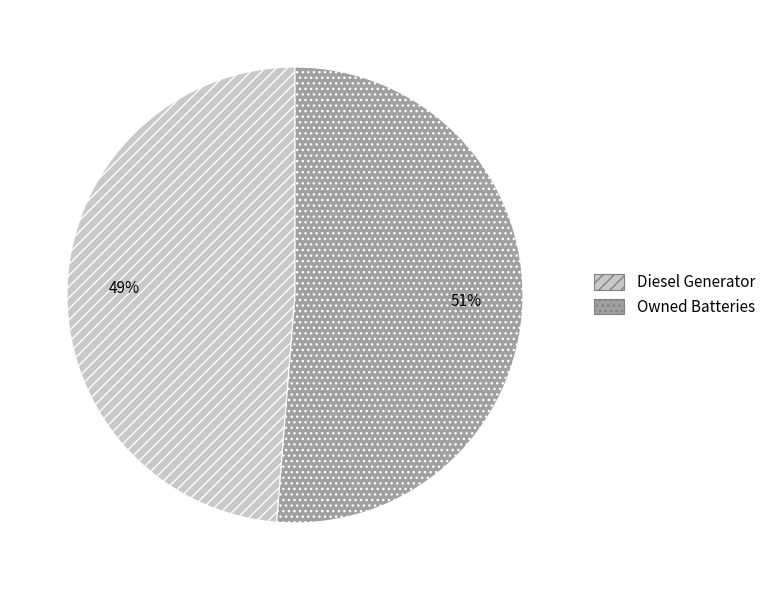

To the nearest percent, what portion does Owned Batteries represent?

51%